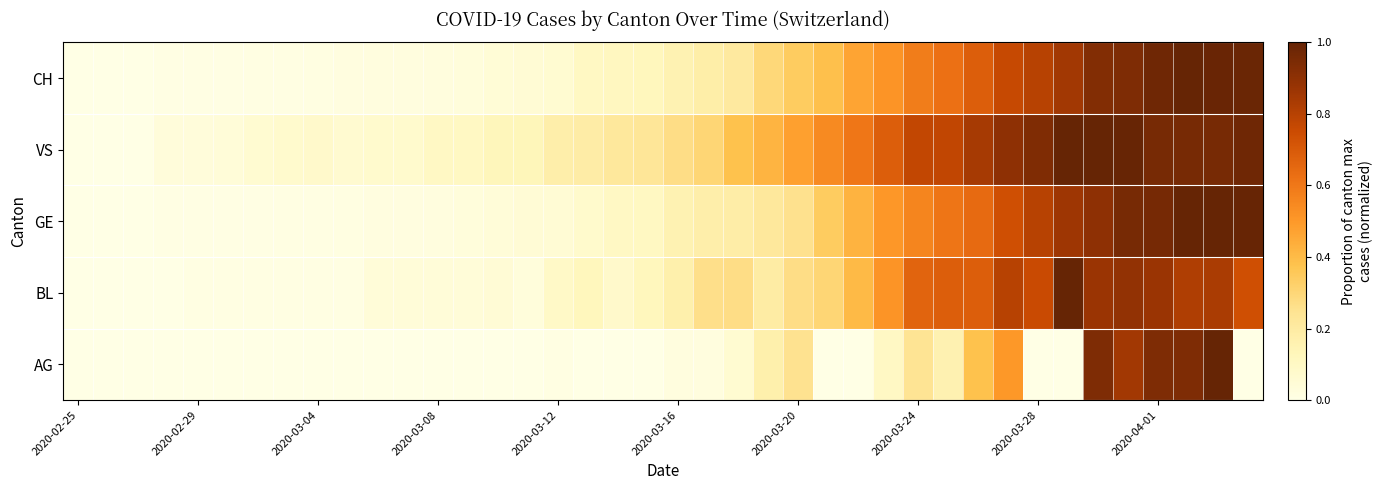

Reading left to right, transcribe all the data shown in this chart.

AG: 0.0	0.0	0.0	0.0	0.0	0.0	0.0	0.0	0.0	0.0	0.0	0.0	0.0	0.0	0.0	0.0	0.0	0.0	0.0	0.0	0.0	0.0	0.1	0.2	0.2	0.0	0.0	0.1	0.2	0.2	0.4	0.5	0.0	0.0	0.9	0.8	0.9	0.9	1.0	0.0
BL: 0.0	0.0	0.0	0.0	0.0	0.0	0.0	0.0	0.0	0.0	0.0	0.0	0.0	0.0	0.1	0.0	0.1	0.1	0.1	0.1	0.2	0.3	0.3	0.2	0.3	0.3	0.4	0.5	0.7	0.7	0.7	0.8	0.8	1.0	0.9	0.9	0.9	0.8	0.8	0.7
GE: 0.0	0.0	0.0	0.0	0.0	0.0	0.0	0.0	0.0	0.0	0.0	0.0	0.0	0.0	0.0	0.0	0.1	0.1	0.1	0.1	0.2	0.2	0.2	0.2	0.3	0.3	0.4	0.5	0.6	0.6	0.6	0.7	0.8	0.9	0.9	1.0	1.0	1.0	1.0	1.0
VS: 0.0	0.0	0.0	0.0	0.0	0.0	0.1	0.1	0.1	0.1	0.1	0.1	0.1	0.1	0.1	0.1	0.2	0.2	0.2	0.2	0.3	0.3	0.4	0.4	0.5	0.5	0.6	0.7	0.8	0.8	0.8	0.9	0.9	1.0	1.0	1.0	1.0	1.0	1.0	1.0
CH: 0.0	0.0	0.0	0.0	0.0	0.0	0.0	0.0	0.0	0.0	0.0	0.0	0.0	0.0	0.0	0.1	0.1	0.1	0.1	0.1	0.2	0.2	0.2	0.3	0.3	0.4	0.5	0.5	0.6	0.6	0.7	0.8	0.8	0.8	0.9	0.9	1.0	1.0	1.0	1.0